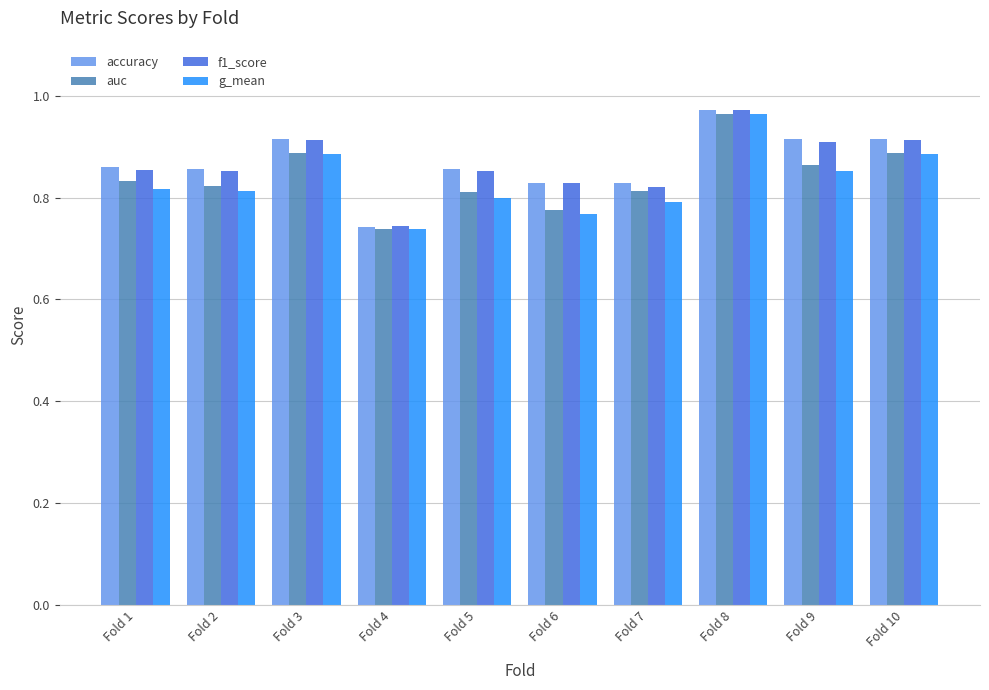

At how many categories does at least one series exceed 0?

10